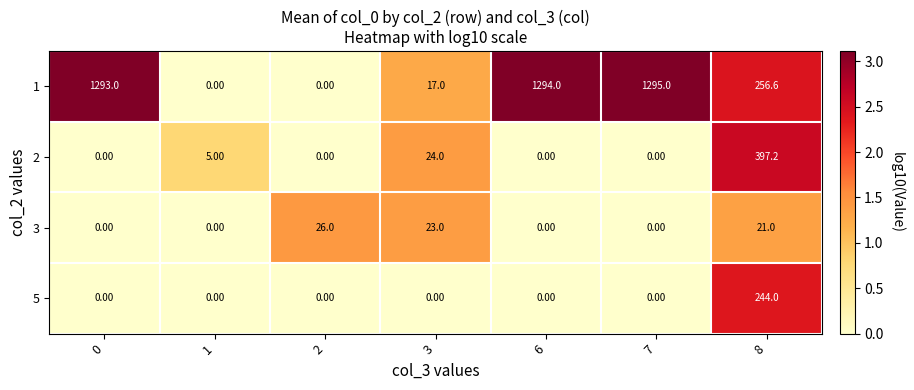

What is the average value of the 5 series?

34.9